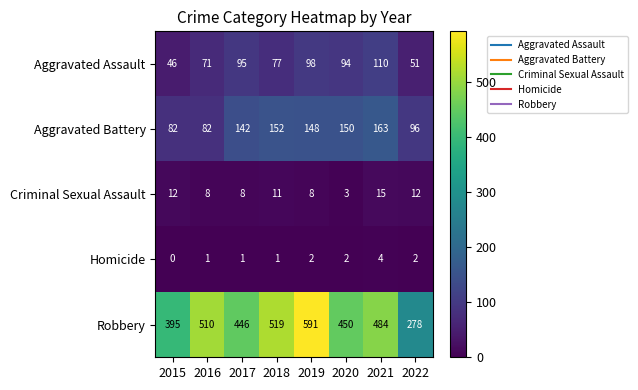

Count the number of data series in this chart.

5